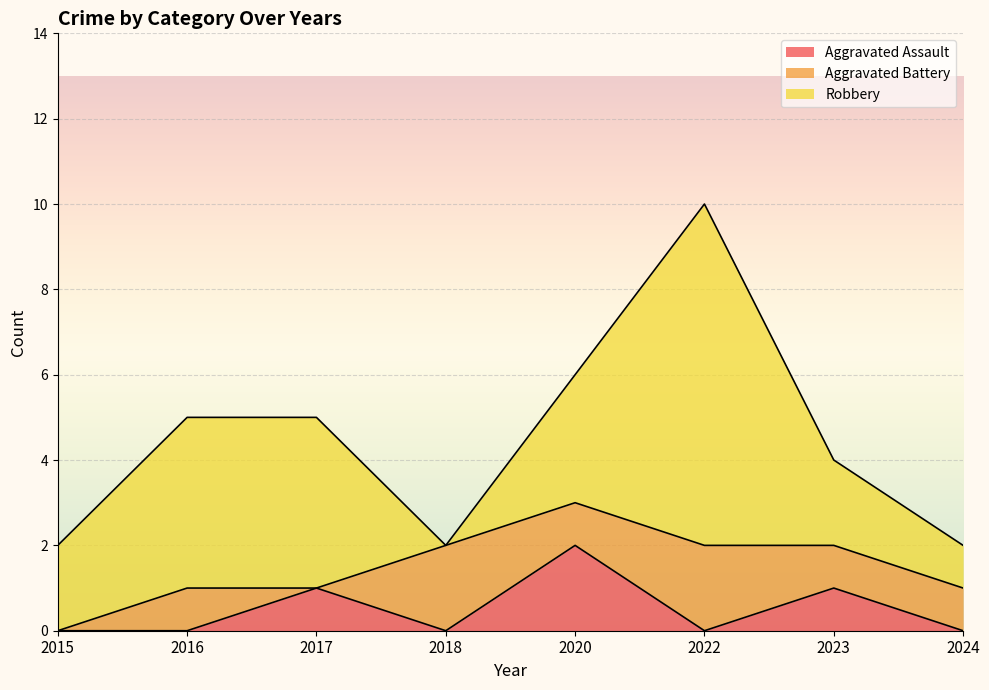

Reading right to left, list all the values displayed in this chart.

Aggravated Assault: 2024=0	2023=1	2022=0	2020=2	2018=0	2017=1	2016=0	2015=0
Aggravated Battery: 2024=1	2023=1	2022=2	2020=1	2018=2	2017=0	2016=1	2015=0
Robbery: 2024=1	2023=2	2022=8	2020=3	2018=0	2017=4	2016=4	2015=2